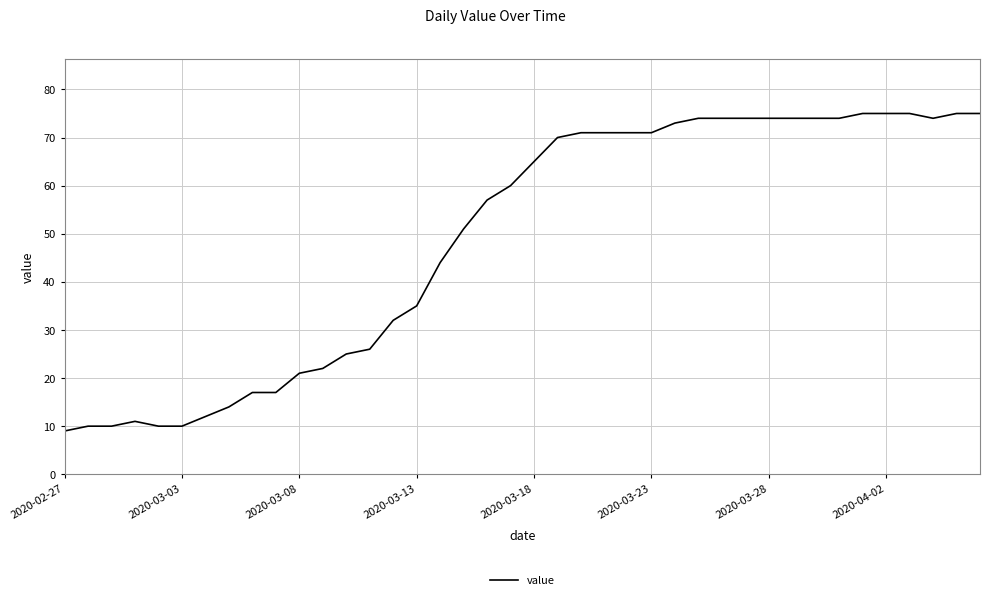

What is the maximum value shown in the chart?

75